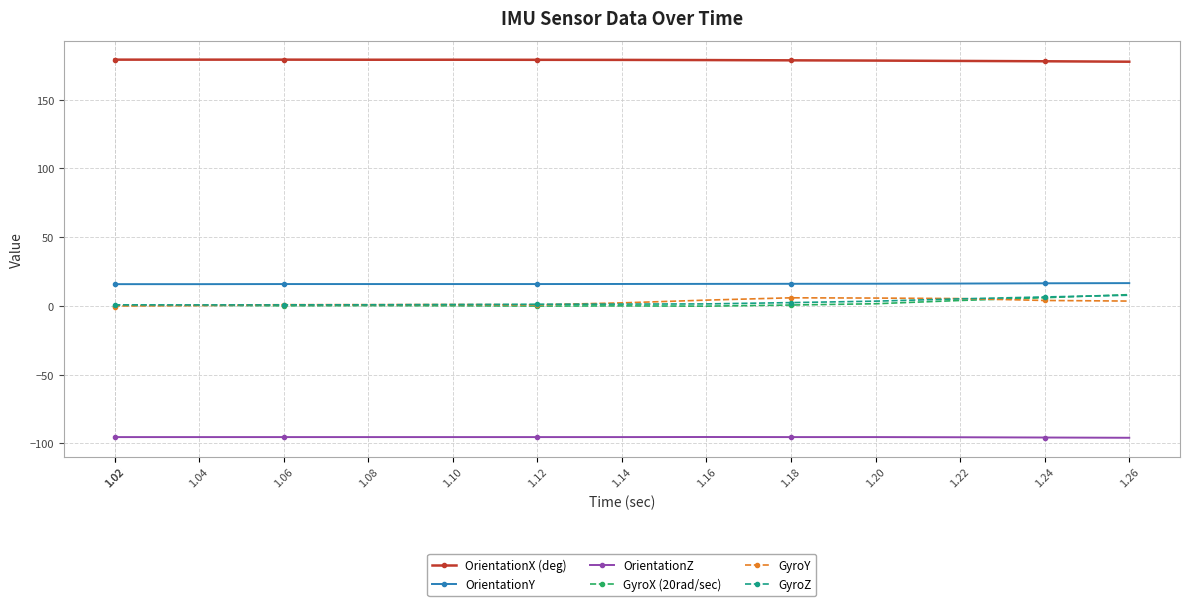

True or false: GyroZ and OrientationX (deg) cross at least once.

False